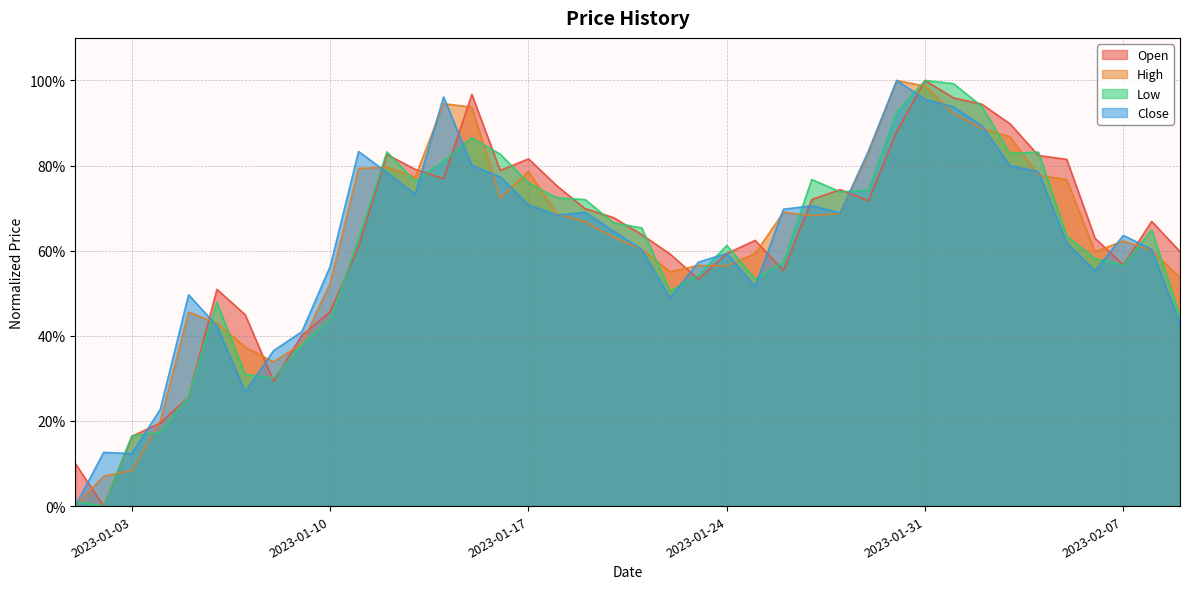

What is the label of the 1st point from the right?

2023-02-09